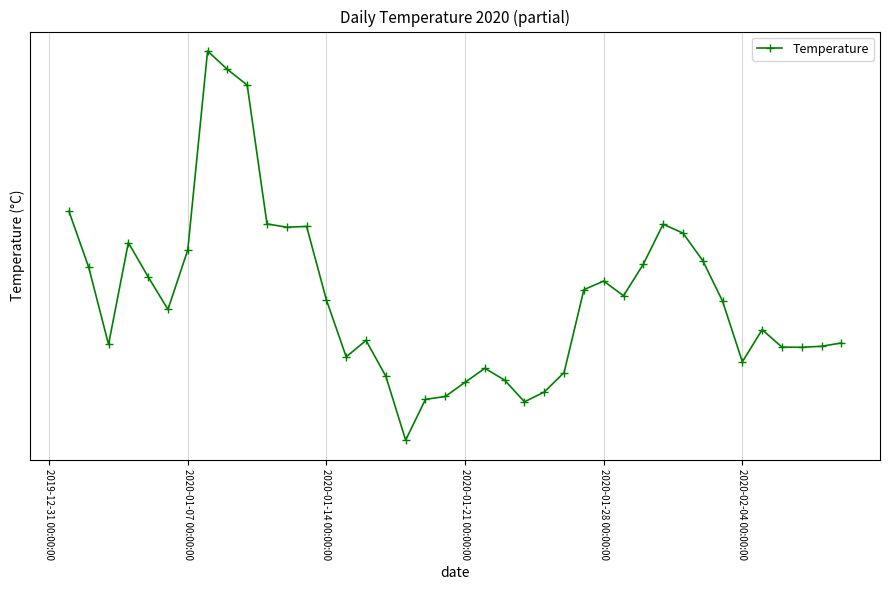

How many data points does each series have?

40